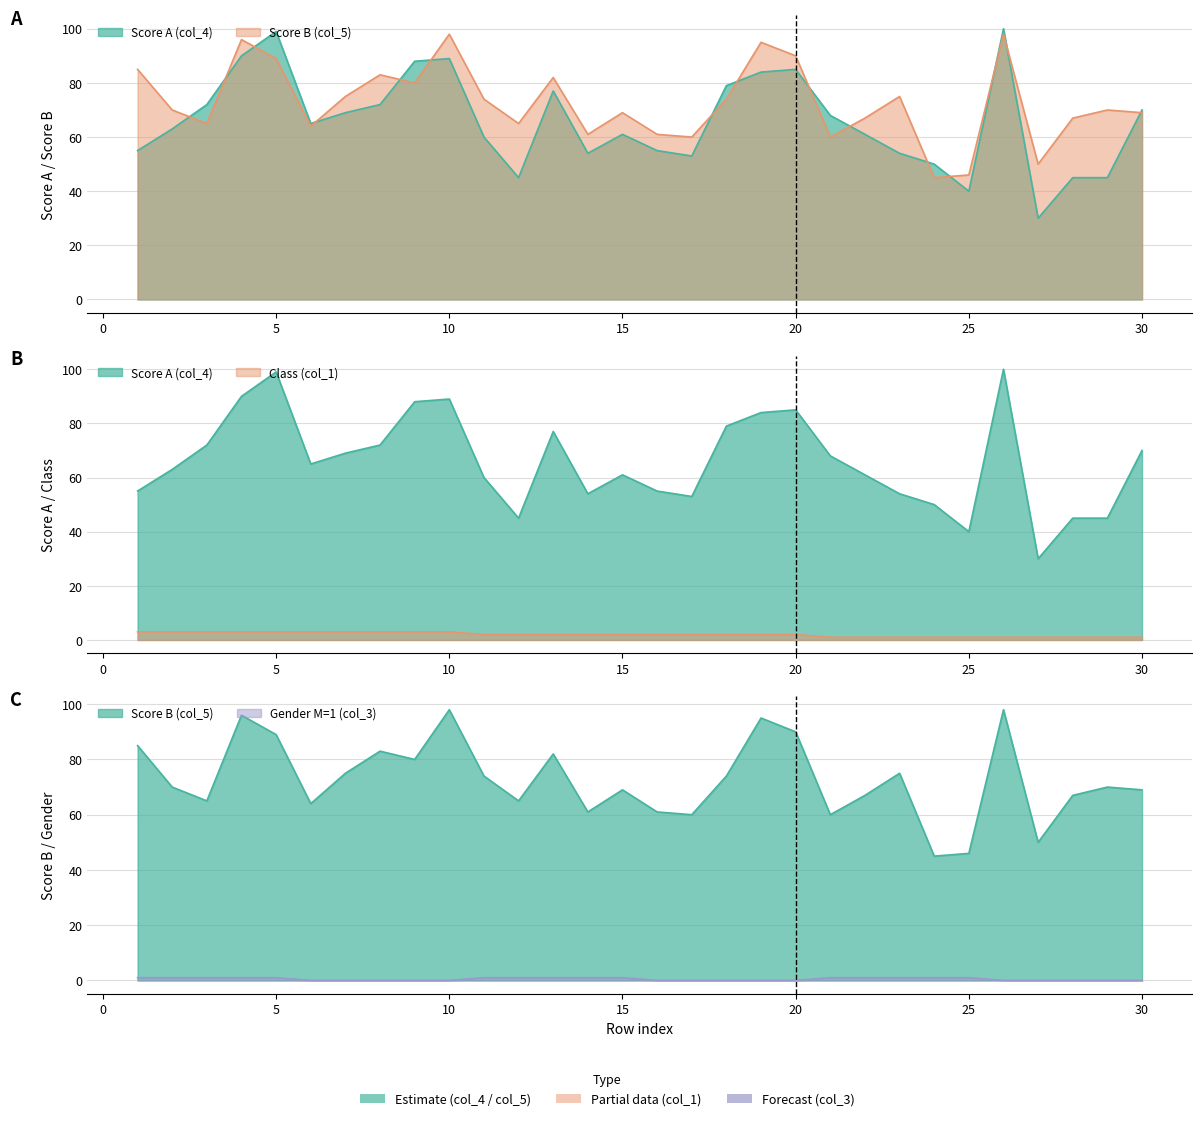

Is it true that col_1 equals 3 at 10?

True